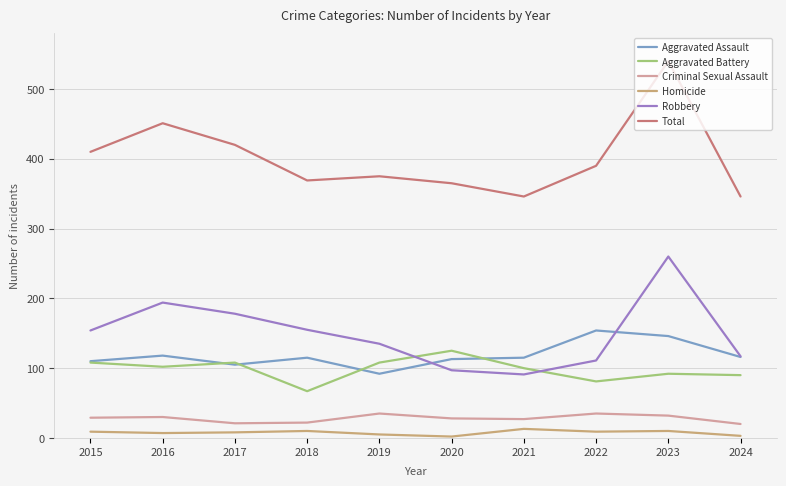

The Total series shows 181 at 2022. True or false?

False